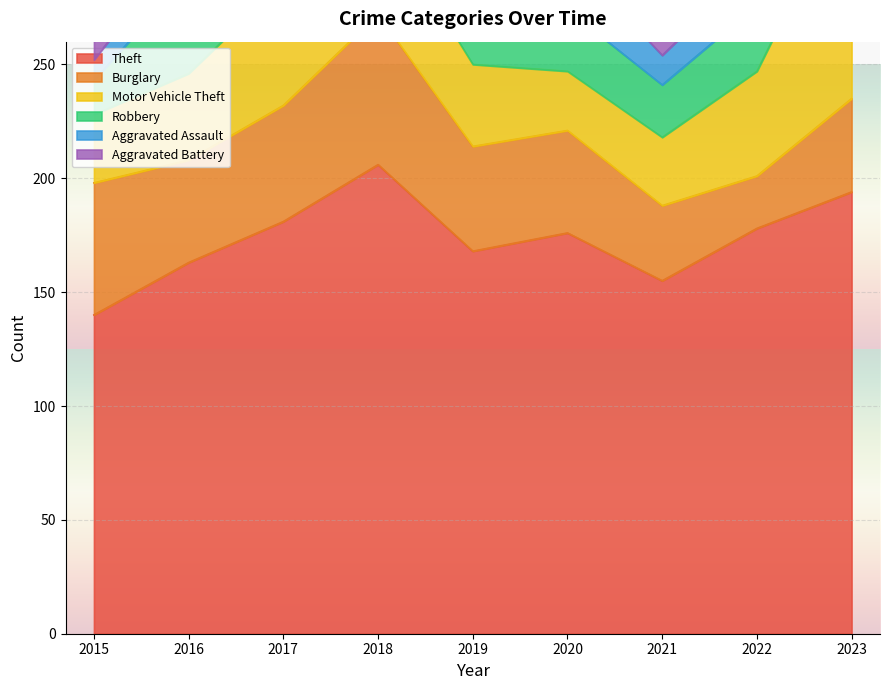

How many interior local valleys does the Aggravated Assault series have?

3